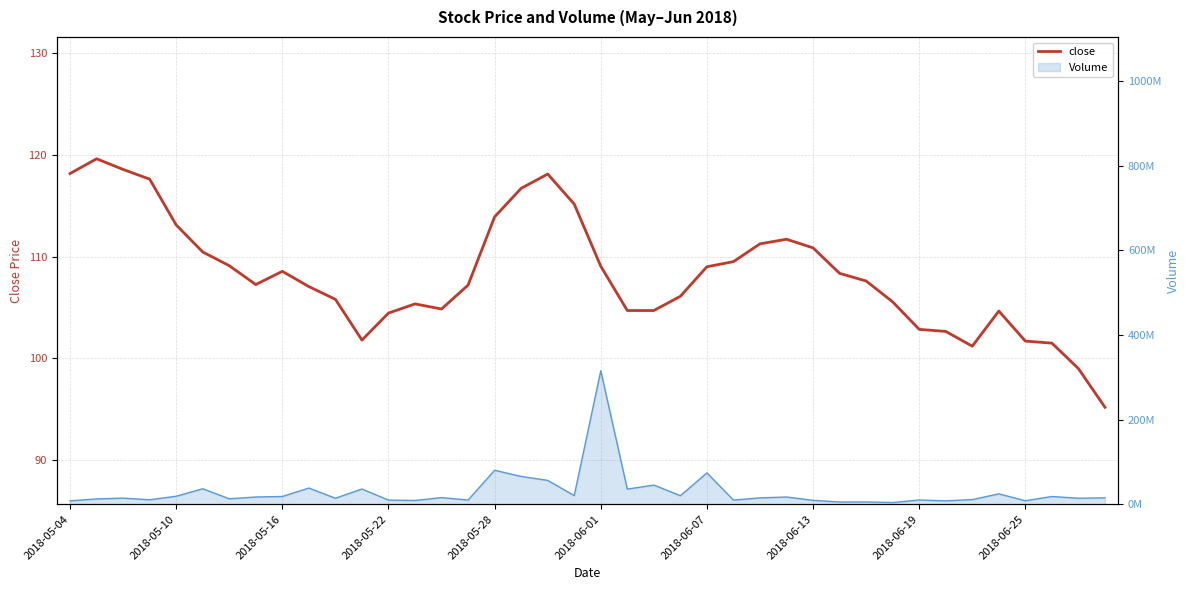

What is the average value?

108.2